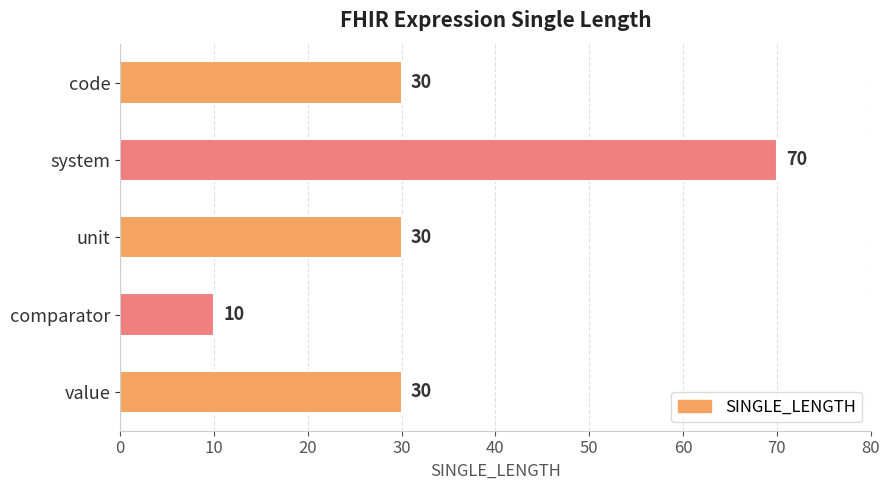

The value at unit is 17. True or false?

False